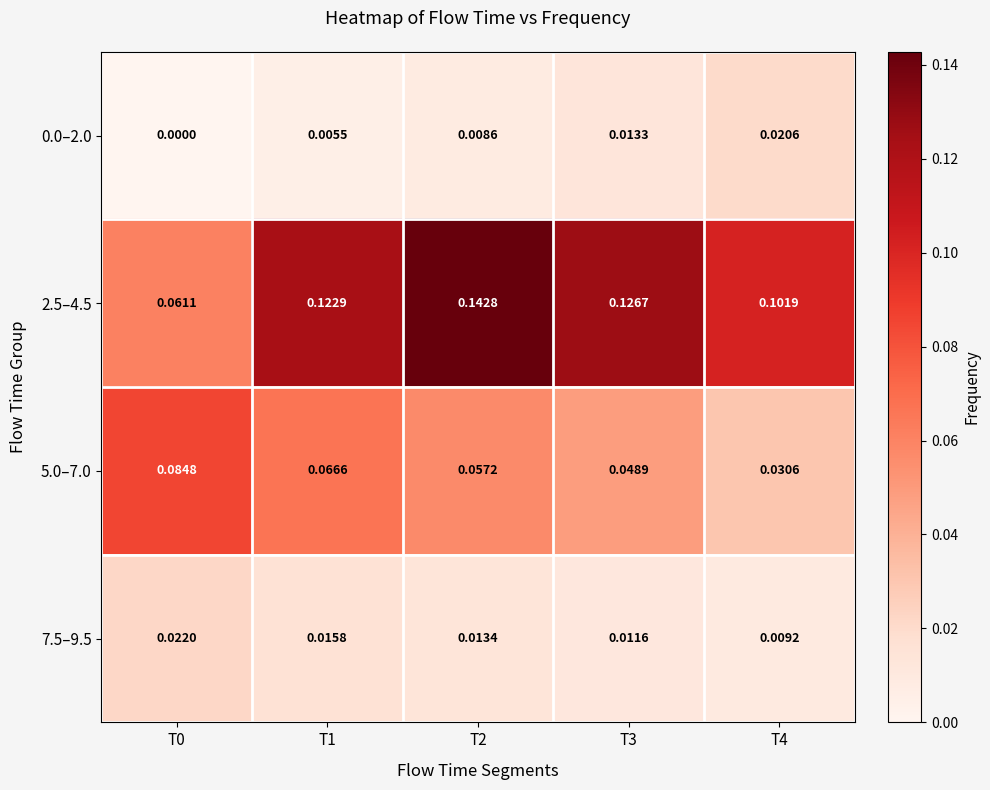

How many series are shown in this chart?

4